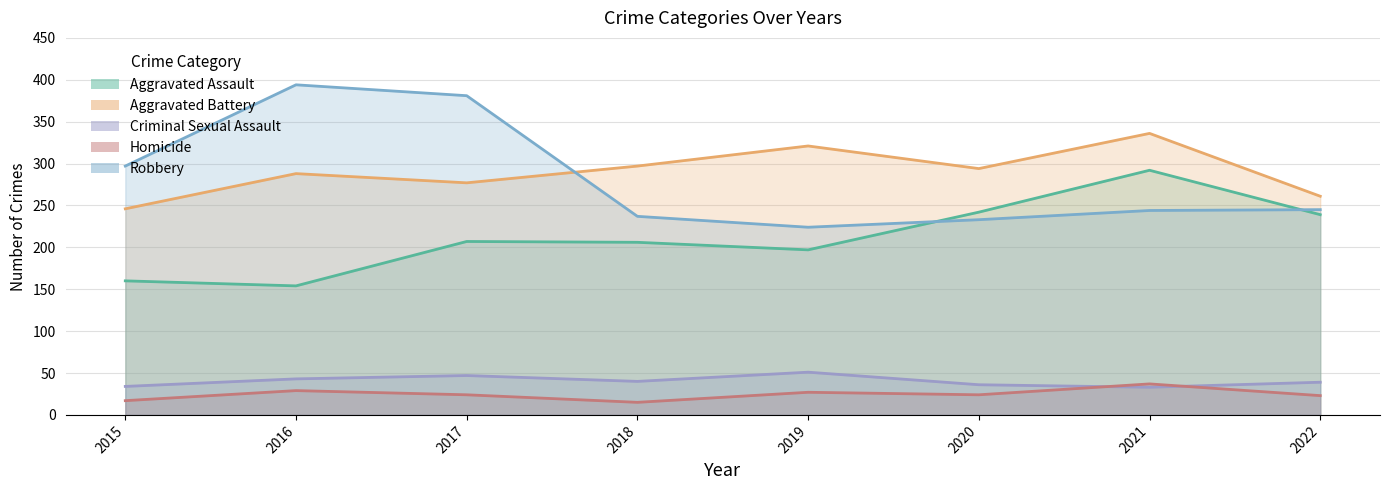

What is the value of the Robbery point at the 1st from the left?

297